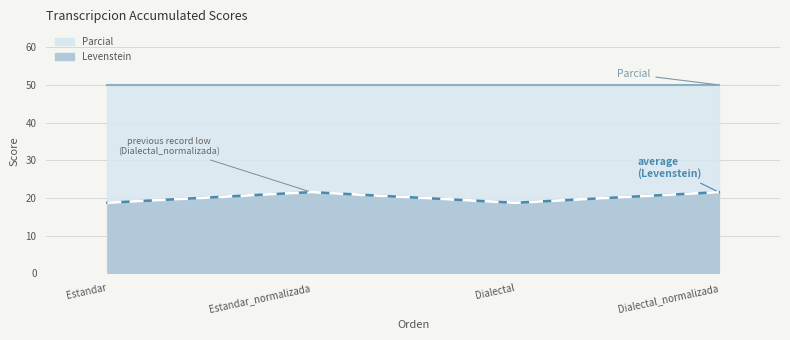

How many data points are above 21?

2